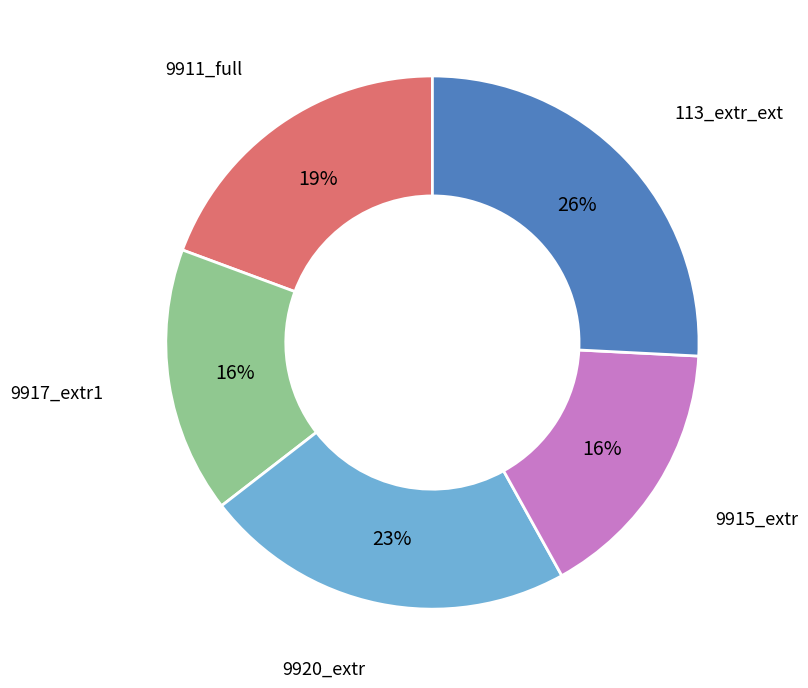

To the nearest percent, what is the difference between the largest and smallest slice percentages?

10%